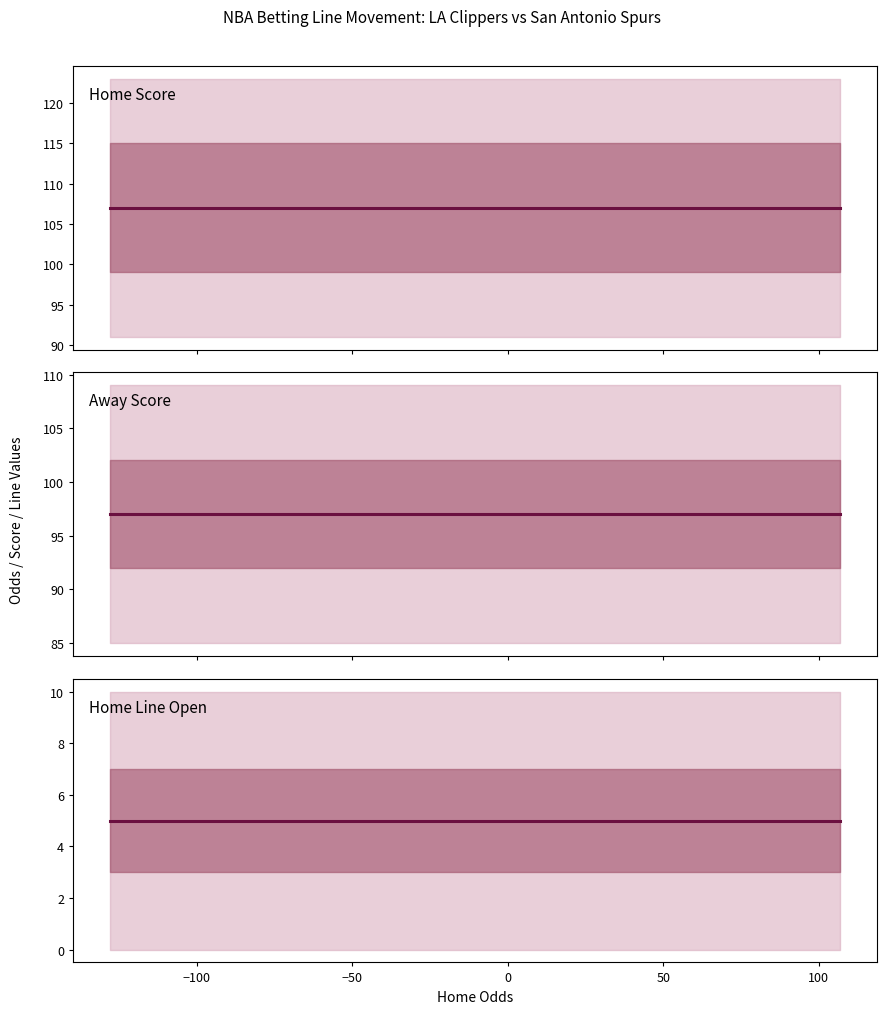

True or false: Home Line Open and Away Score intersect in this chart.

False